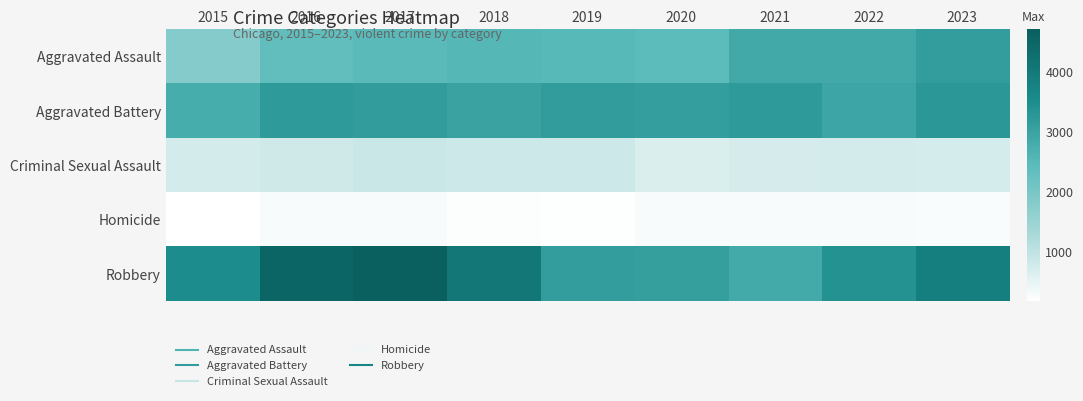

List the series in order of their peak value, lowest first.

Homicide, Criminal Sexual Assault, Aggravated Assault, Aggravated Battery, Robbery